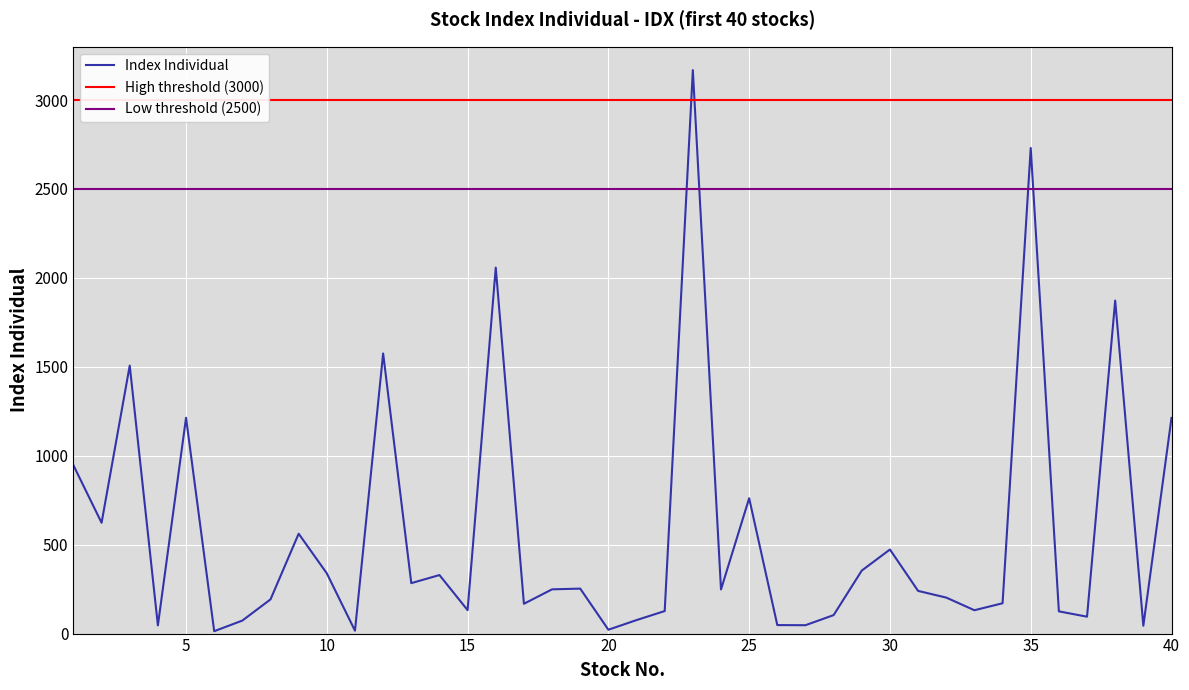

The chart shows a value of 167.6 at 17. True or false?

True